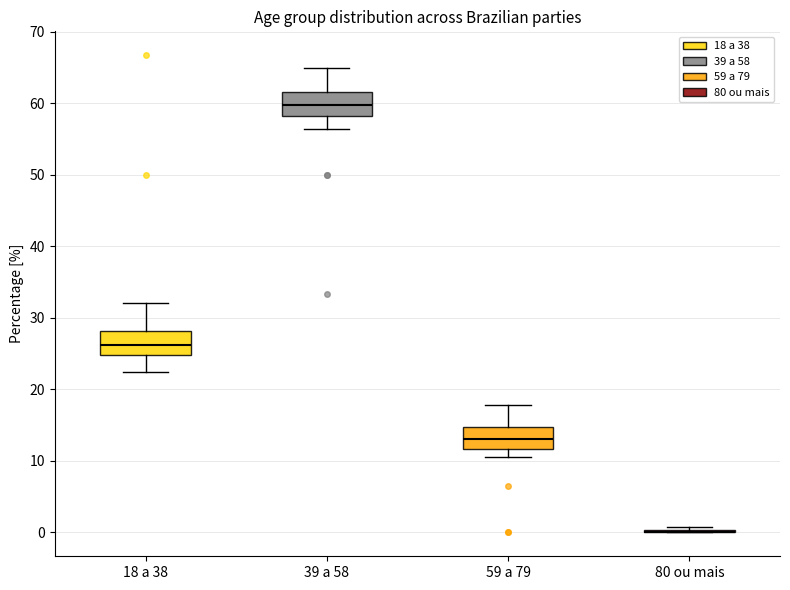

Where does the lower whisker of the box for 39 a 58 end on the y-axis? The values are not printed on the chart, so give them approximately, as read against the axis.

56